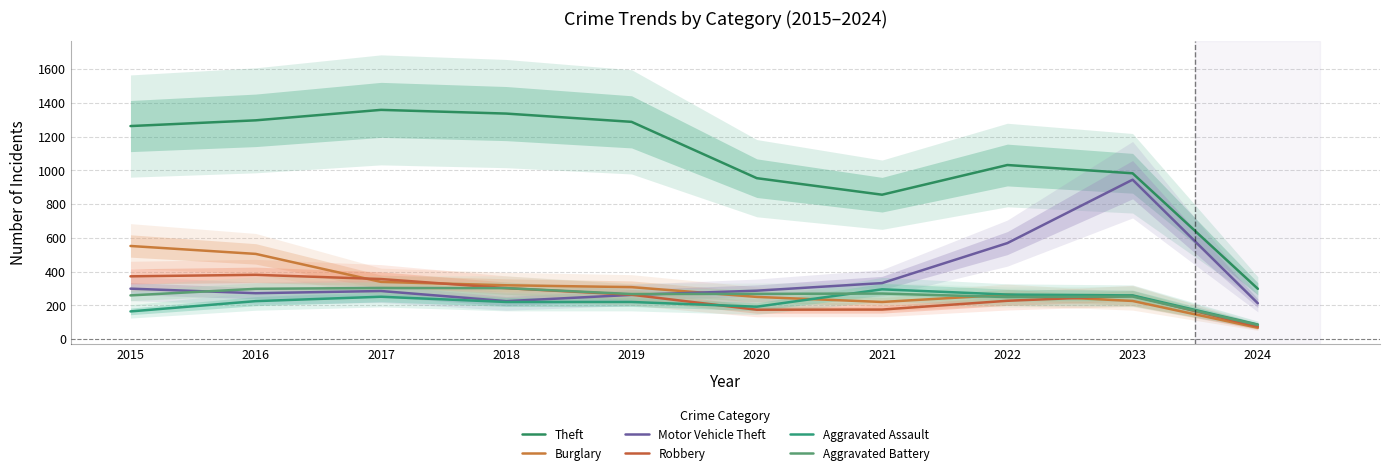

Between 2023 and 2021, which is larger?

2023